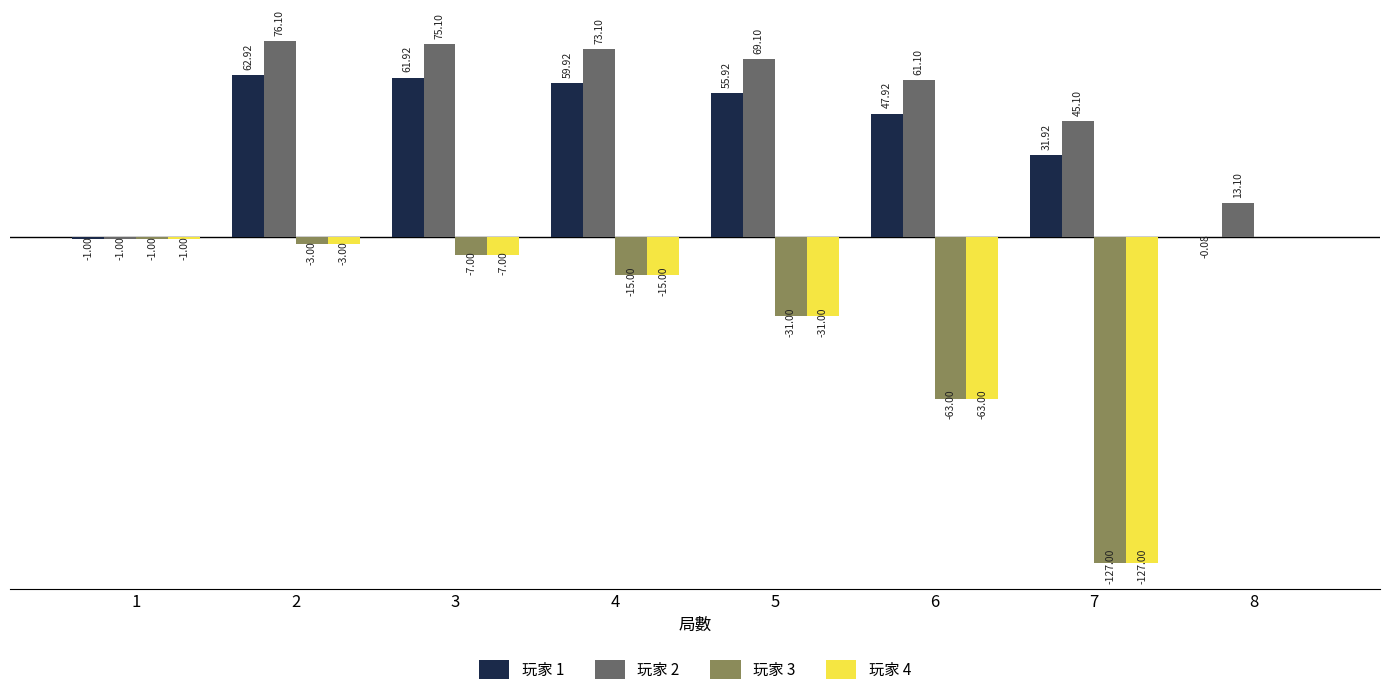

Which series has the largest total across all categories?

玩家 2